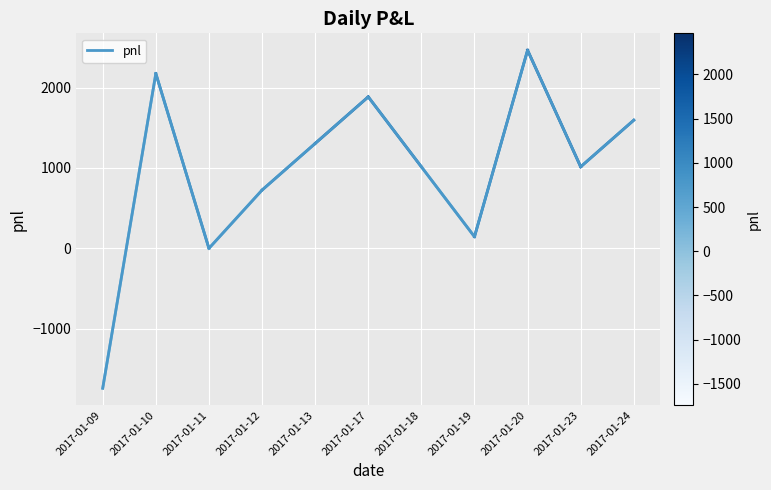

Is it true that the value at 2017-01-23 is 1572?

False